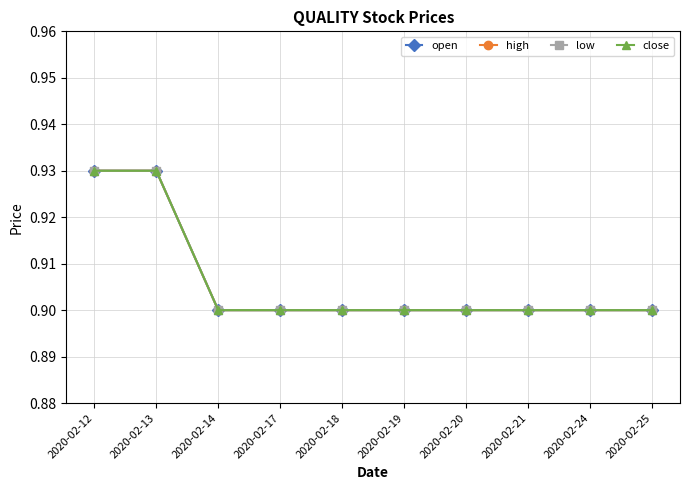

How many open values are between 0 and 1?

10